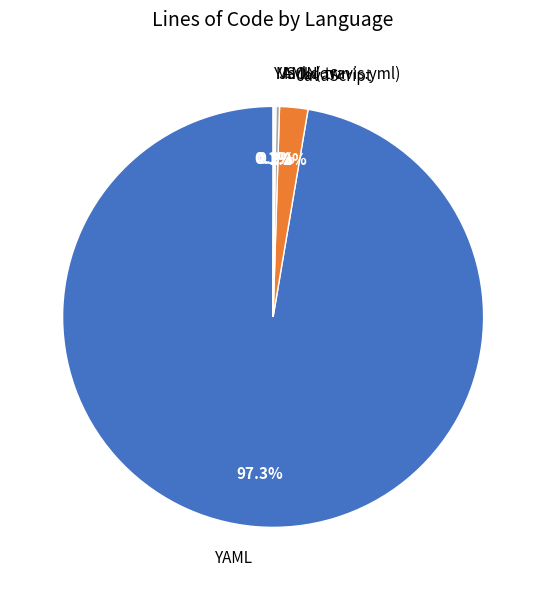

Which category has the biggest portion of the pie?

YAML